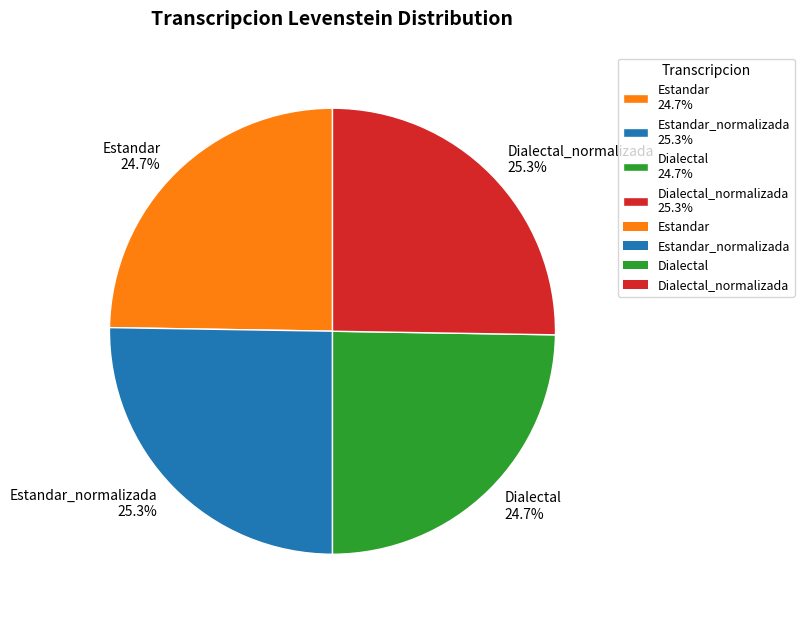

Combined, what portion of the pie is Dialectal 24.7% and Dialectal_normalizada 25.3%?

50.0%